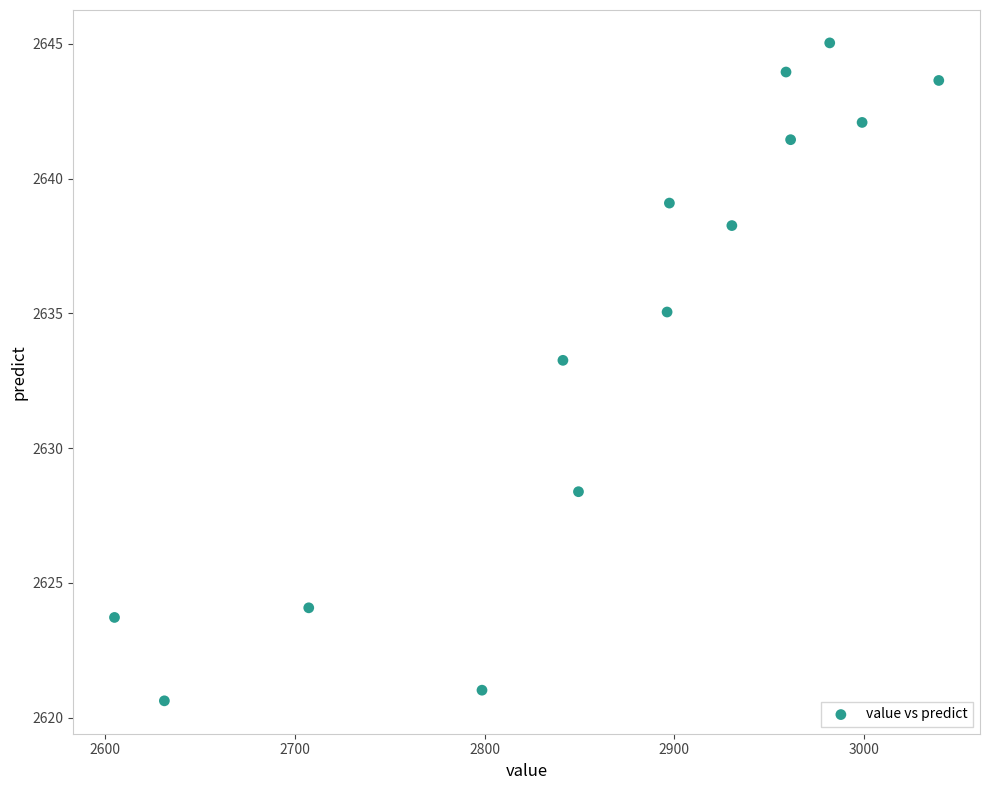

What Y value in the scatter plot is closest to 2632?

2633.3